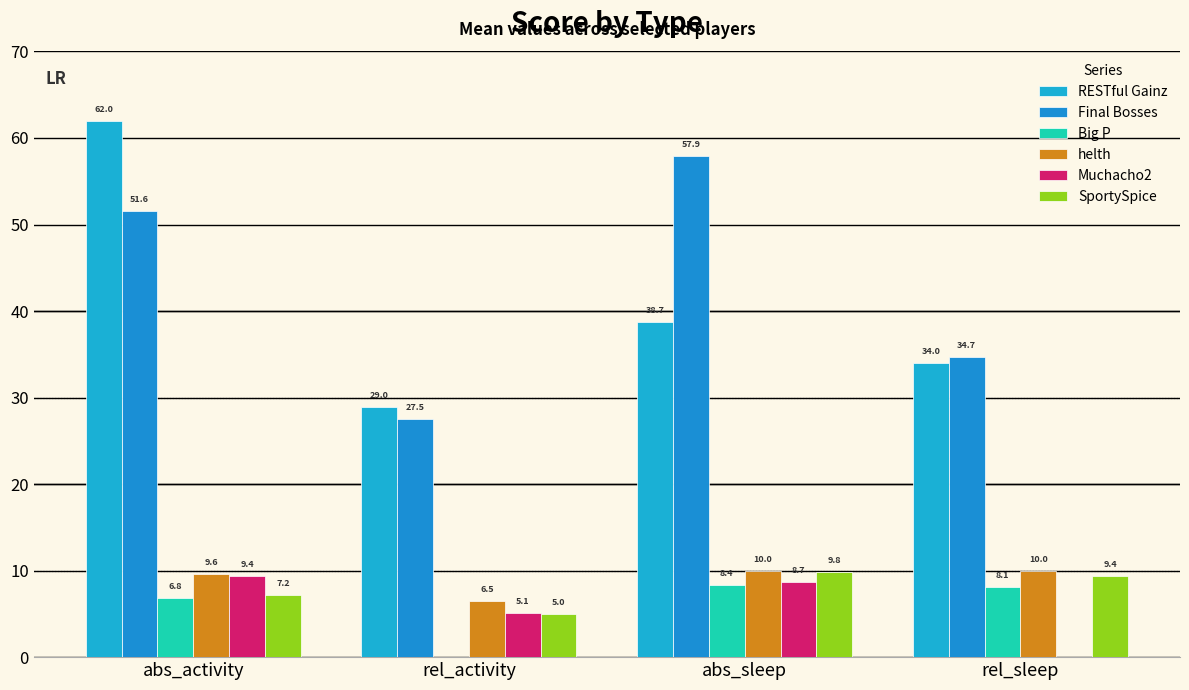

How many groups of bars are there?

4